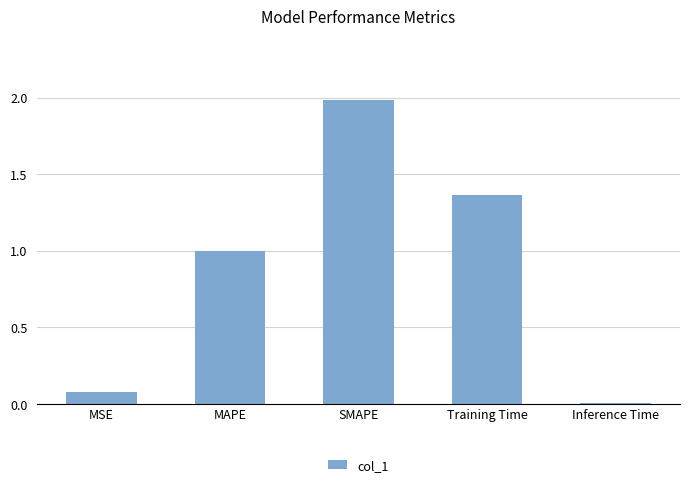

Where is the data nearest to the value 0?

Inference Time